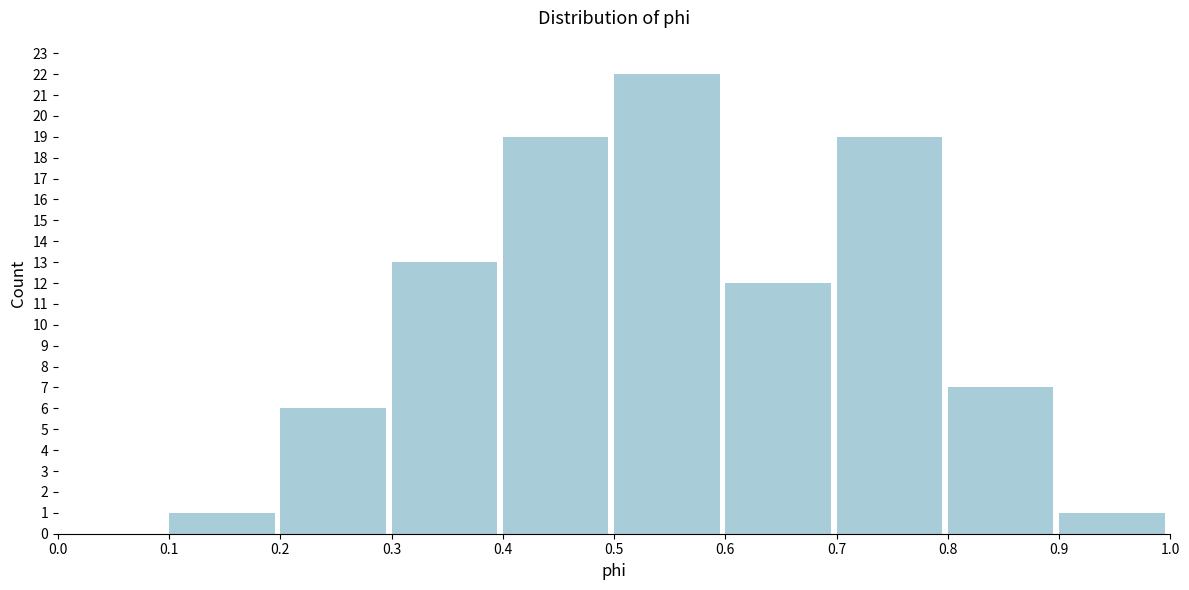

Reading left to right, transcribe this chart: for each bar, give the range it covers on the x-axis and its height. The values are not printed on the chart, so give them approximately, as read against the axis.

0.0 to 0.1: 0
0.1 to 0.2: 1
0.2 to 0.3: 6
0.3 to 0.4: 13
0.4 to 0.5: 19
0.5 to 0.6: 22
0.6 to 0.7: 12
0.7 to 0.8: 19
0.8 to 0.9: 7
0.9 to 1.0: 1